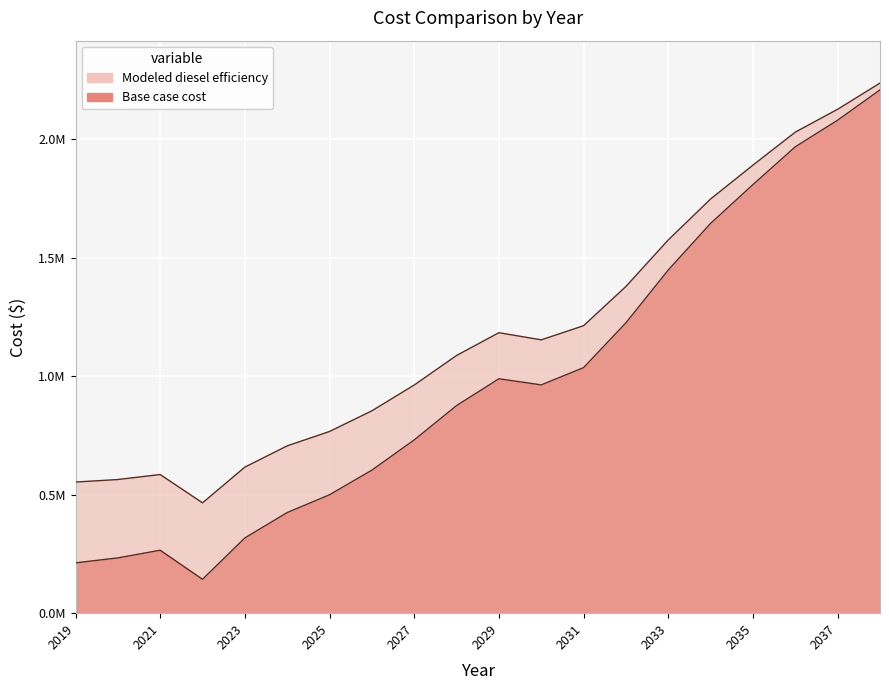

Rank the series at 2019 from lowest to highest value.

Base case cost, Modeled diesel efficiency